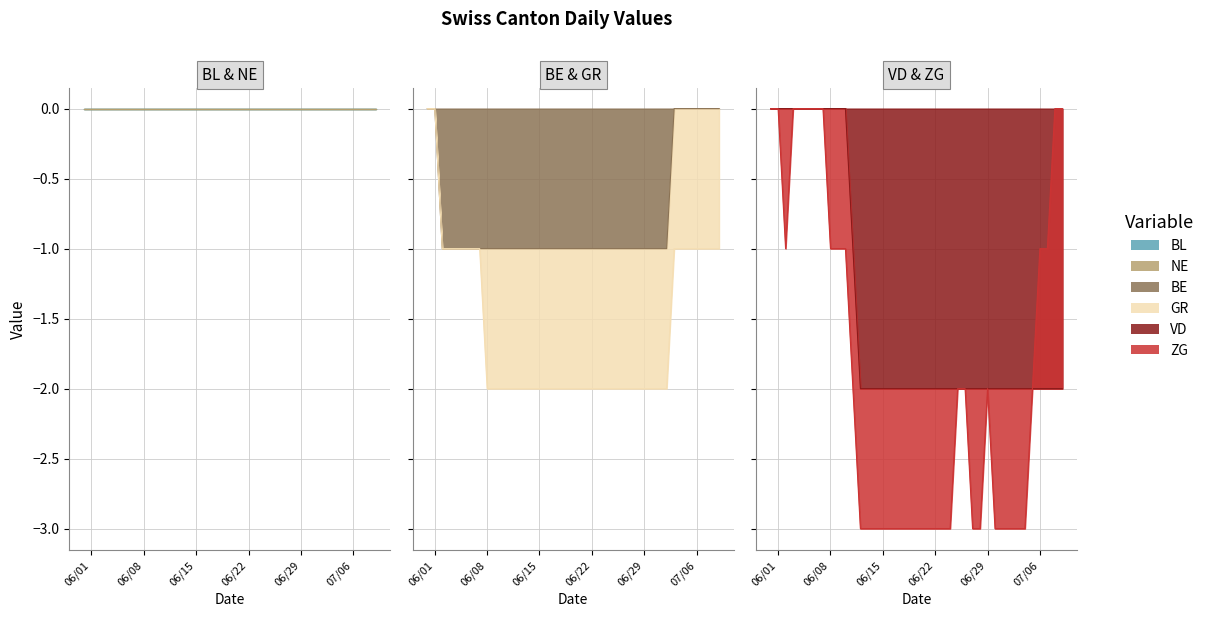

Between 2020-06-02 and 2020-06-03, which series saw the biggest shift?

ZG